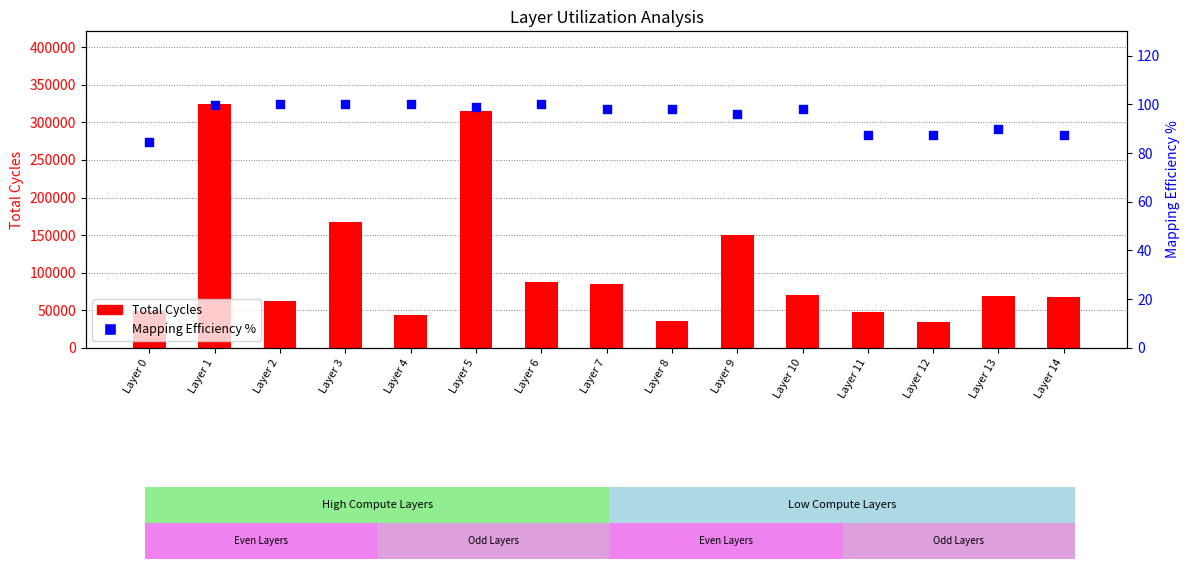

Is the value of Total Cycles at Layer 2 greater than the value of Mapping Efficiency % at Layer 9?

Yes